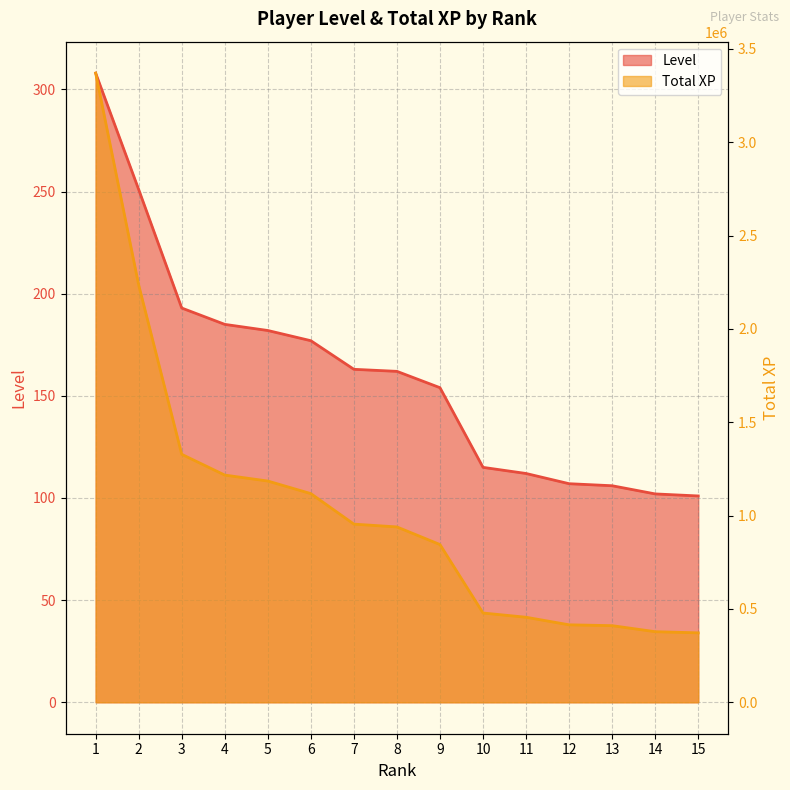

Which series has the largest range (max minus min)?

Total XP